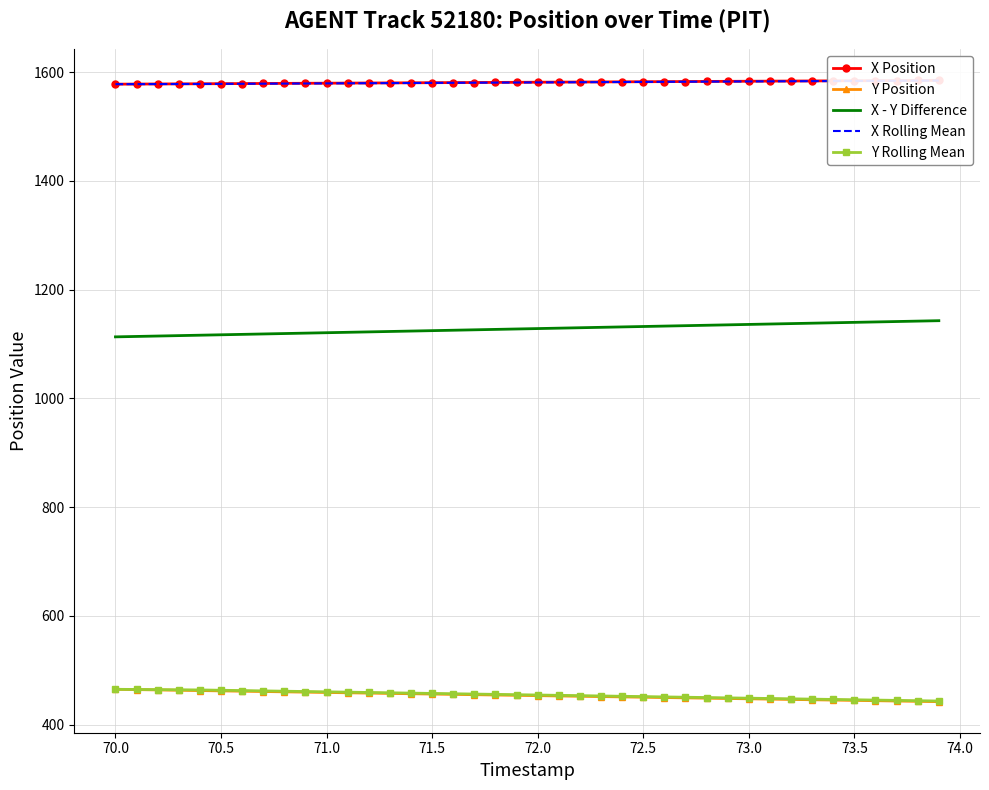

What is the difference between the maximum and second lowest values in the Y Rolling Mean series?

21.0